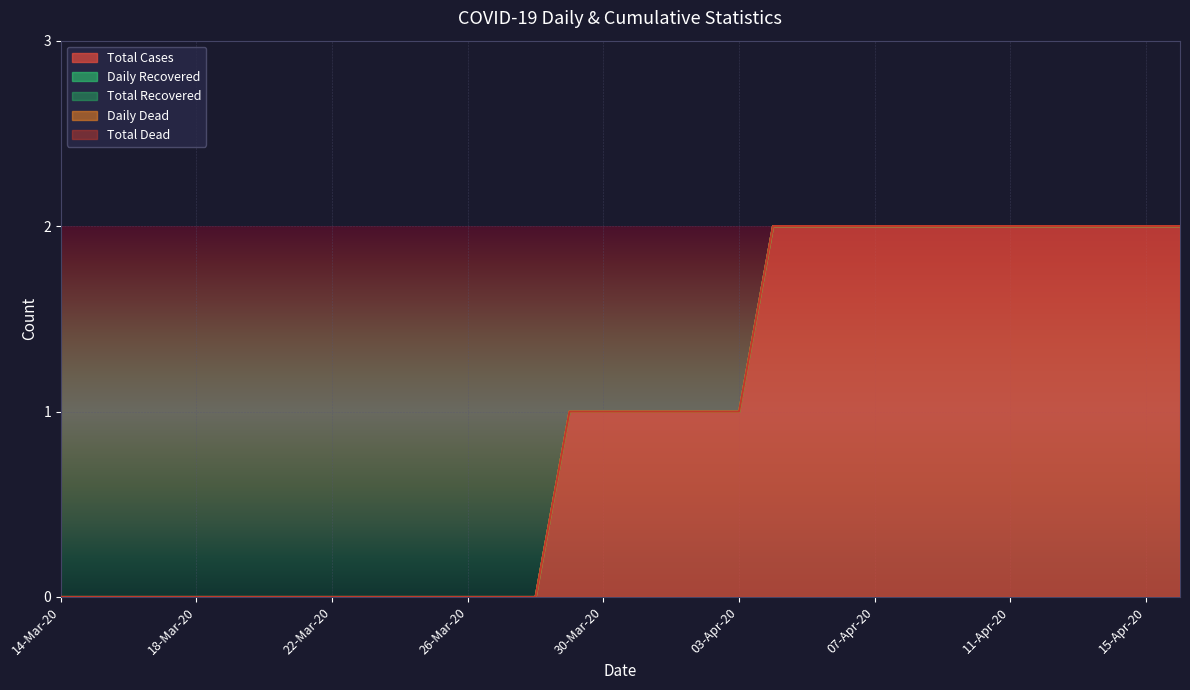

Which series has the largest total across all categories?

Total Cases